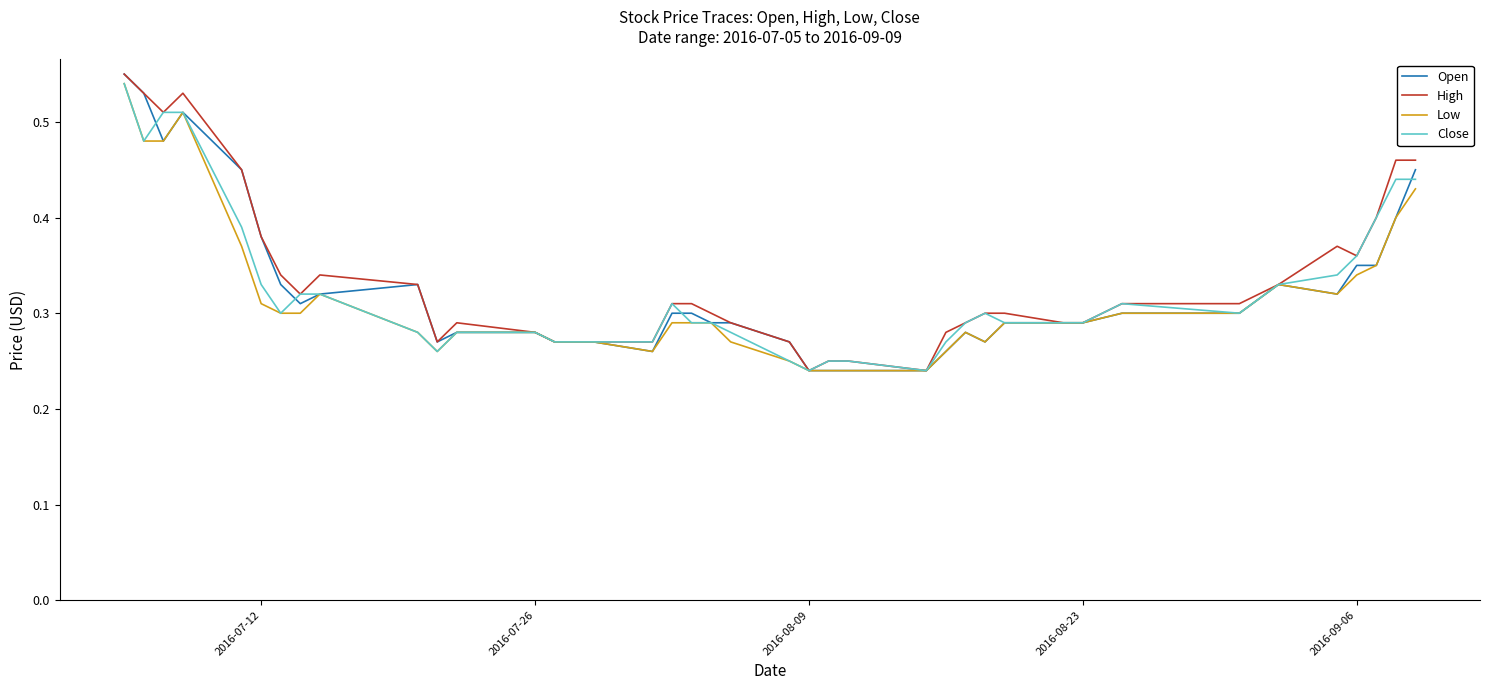

Does the chart have visible grid lines?

No